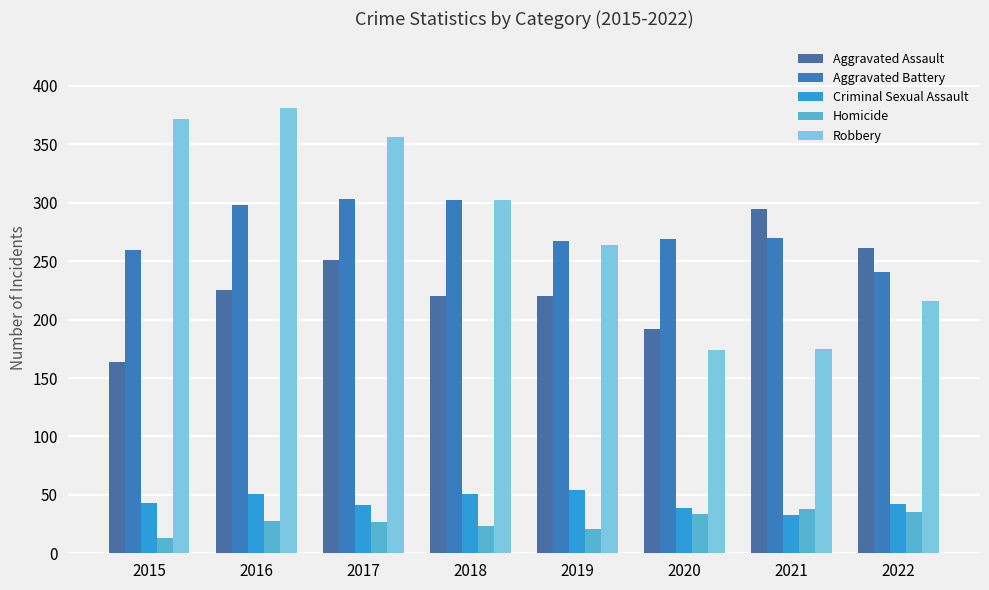

The Aggravated Assault series shows 520 at 2021. True or false?

False